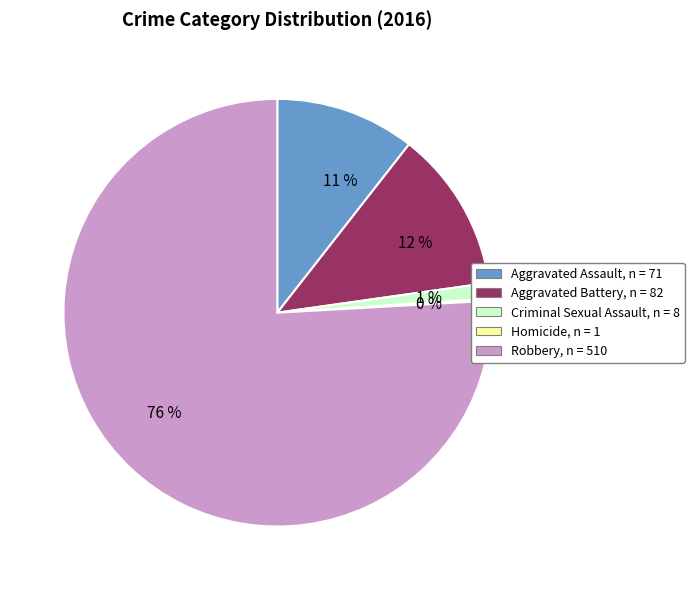

Combined, do Aggravated Assault and Criminal Sexual Assault account for over 50%?

No